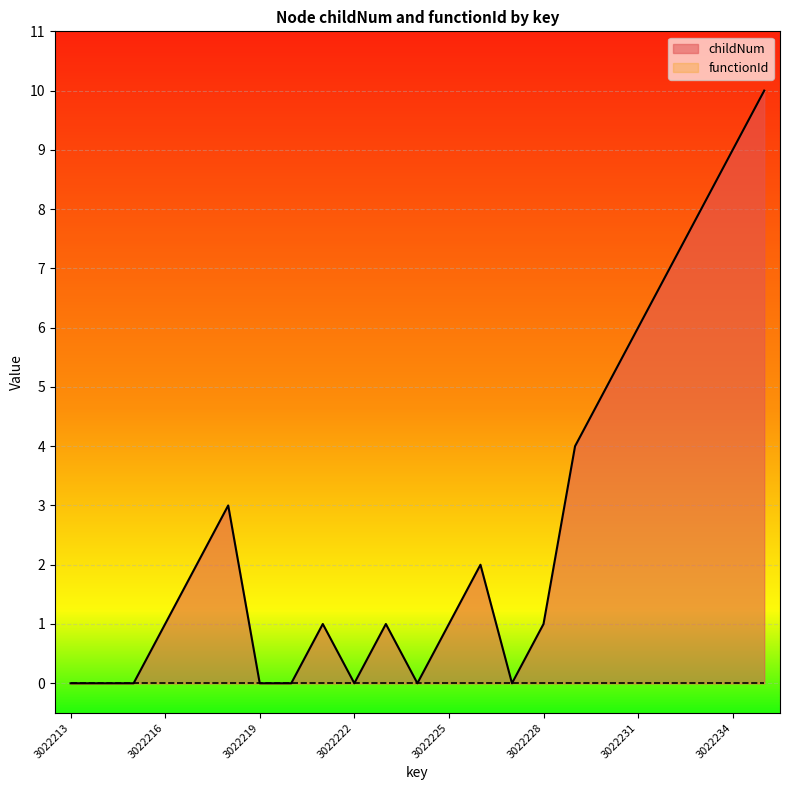

Reading right to left, extract all data points from this chart.

10	9	8	7	6	5	4	1	0	2	1	0	1	0	1	0	0	3	2	1	0	0	0